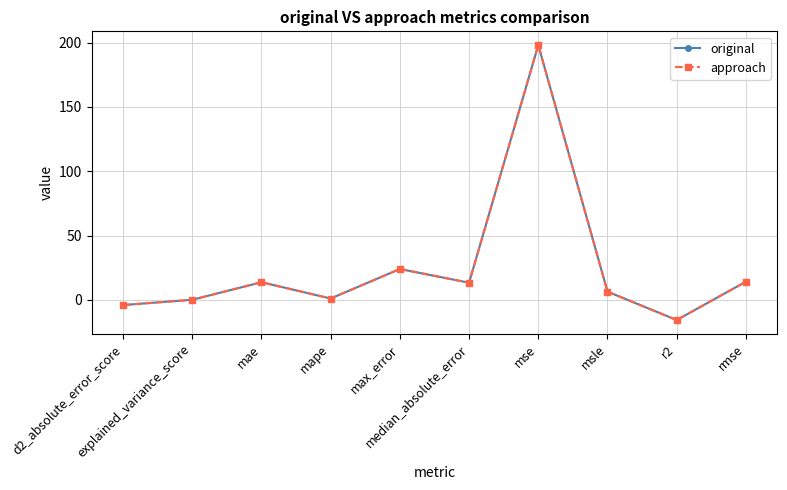

The value of approach at rmse is 9.4. True or false?

False